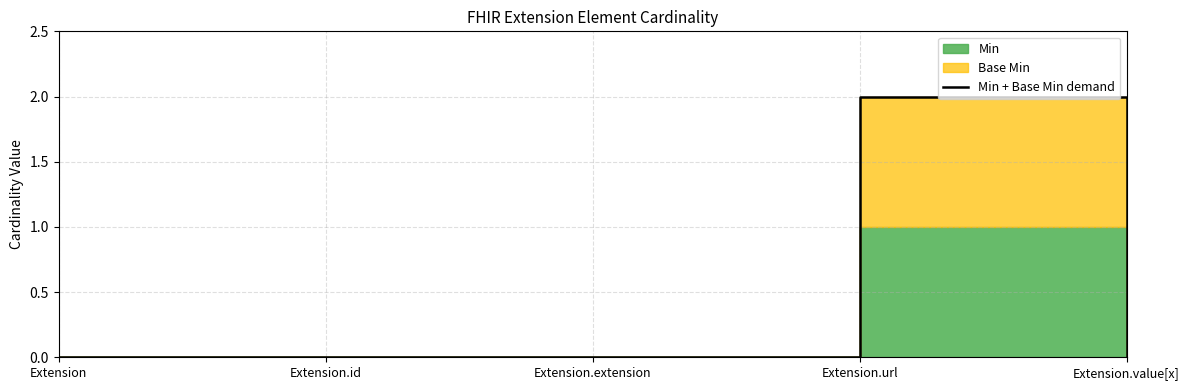

What is the maximum value shown in the chart?

2